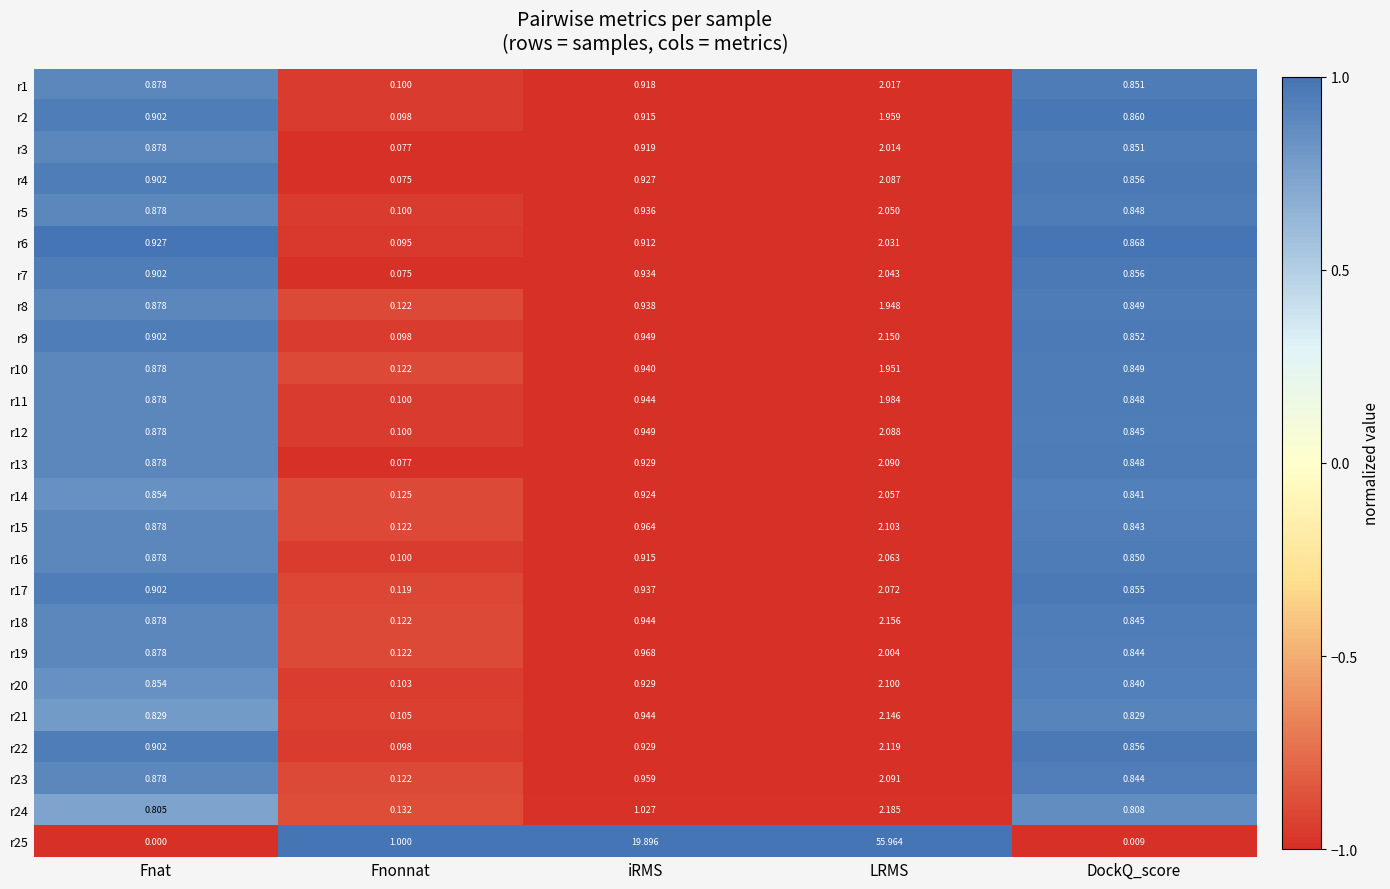

Count the number of categories in the chart.

5